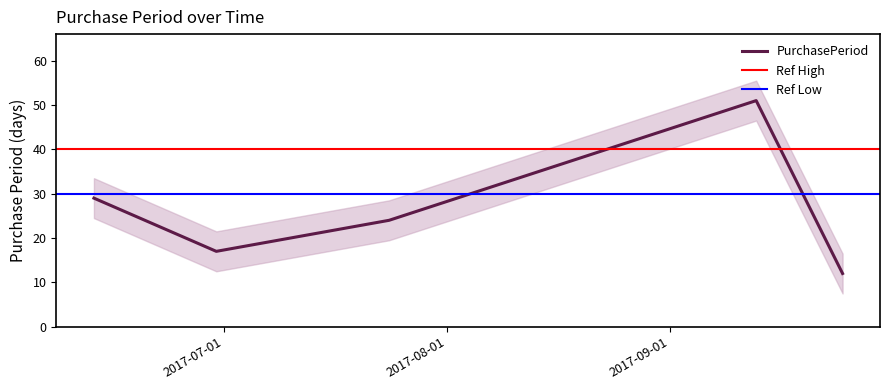

What is the average value?

27